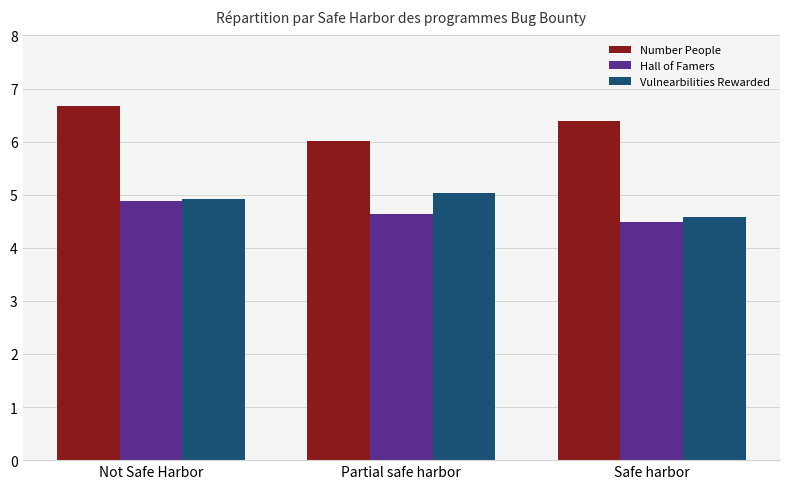

Read the Hall of Famers value at Safe harbor.

4.5